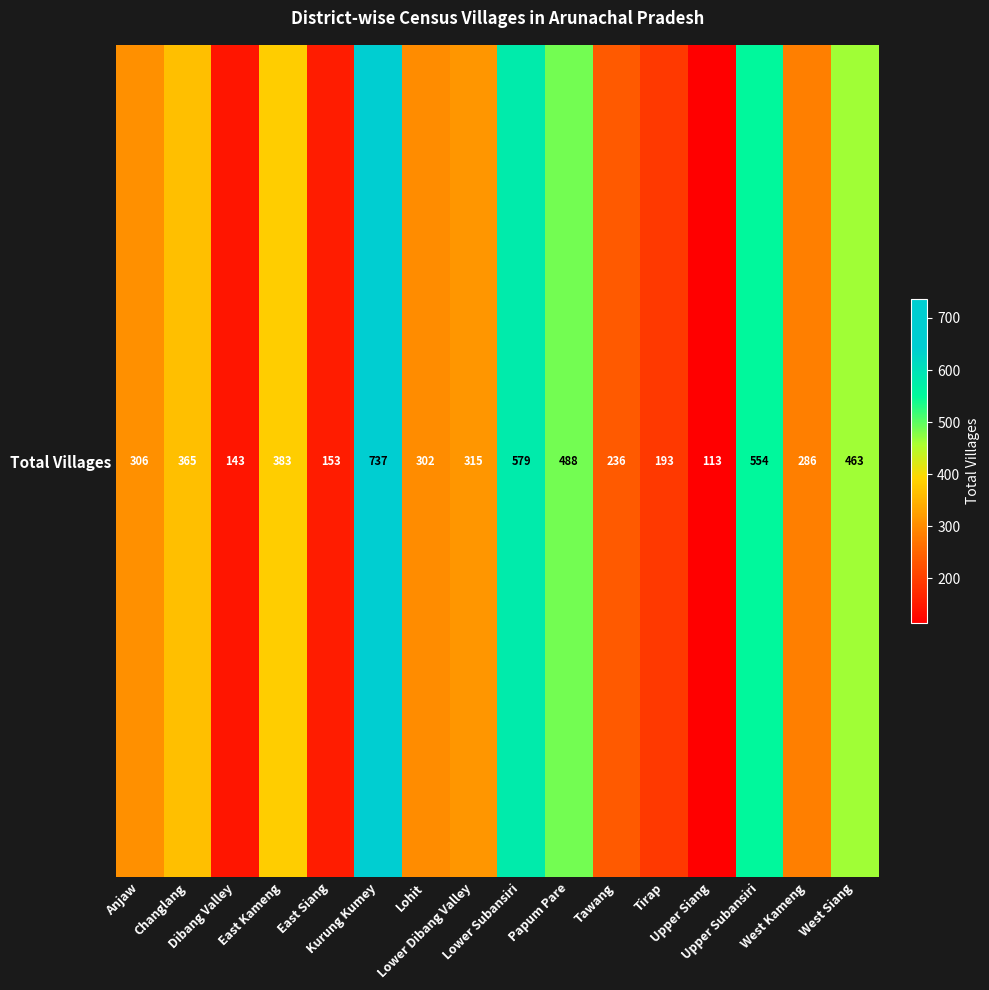

List the labels in order of value, largest first.

Kurung Kumey, Lower Subansiri, Upper Subansiri, Papum Pare, West Siang, East Kameng, Changlang, Lower Dibang Valley, Anjaw, Lohit, West Kameng, Tawang, Tirap, East Siang, Dibang Valley, Upper Siang